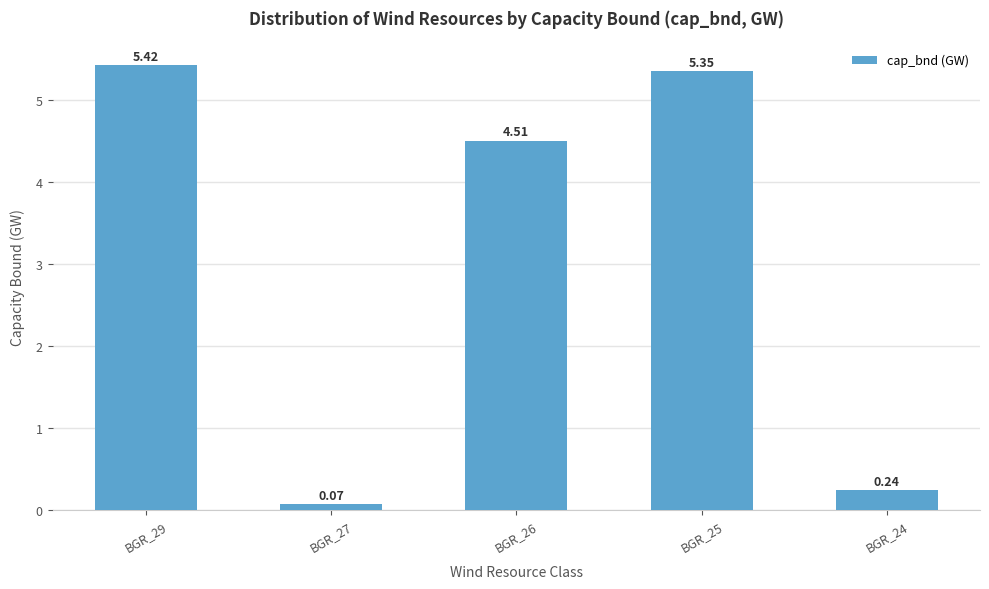

Where is the data nearest to the value 2?

BGR_24